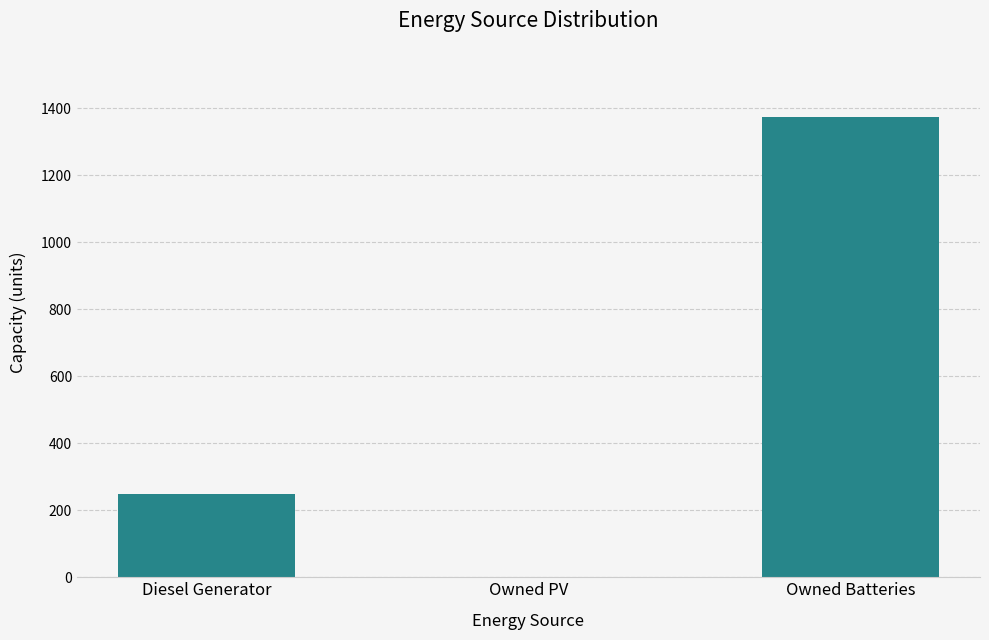

Are the bars grouped side by side (vs. stacked)?

No